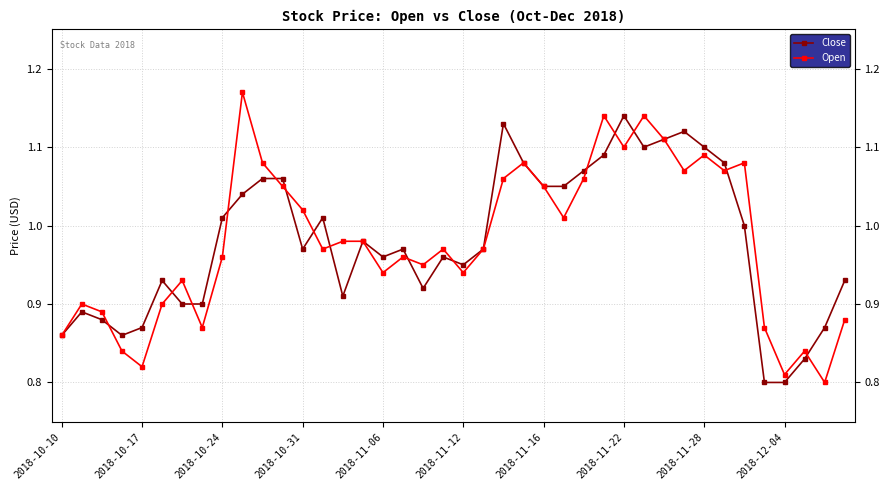

How many lines are shown in the chart?

2